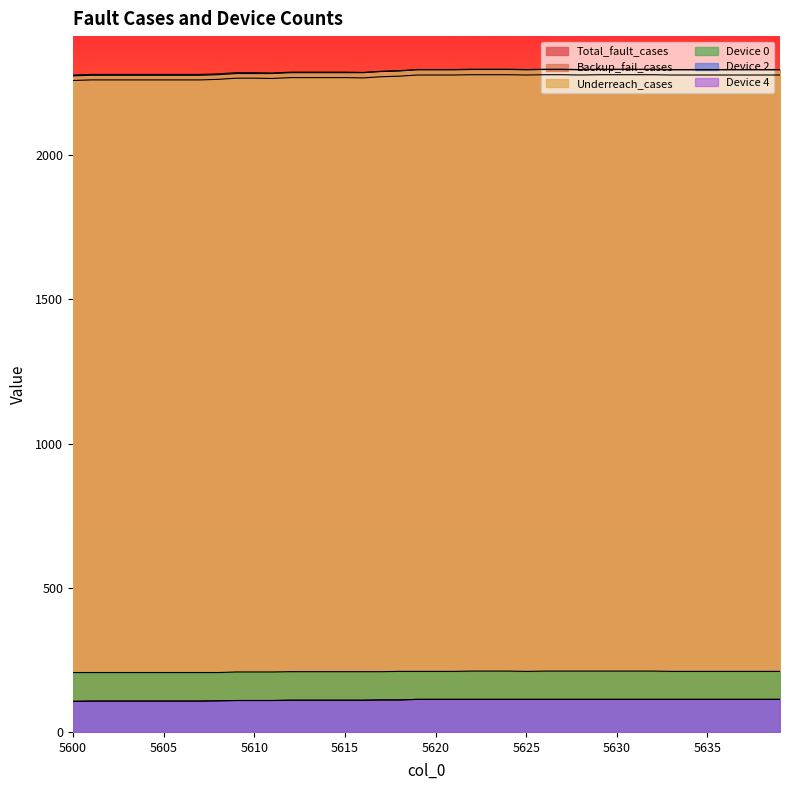

What is the sum of the Device 4 values at 5625 and 5631?

226.0